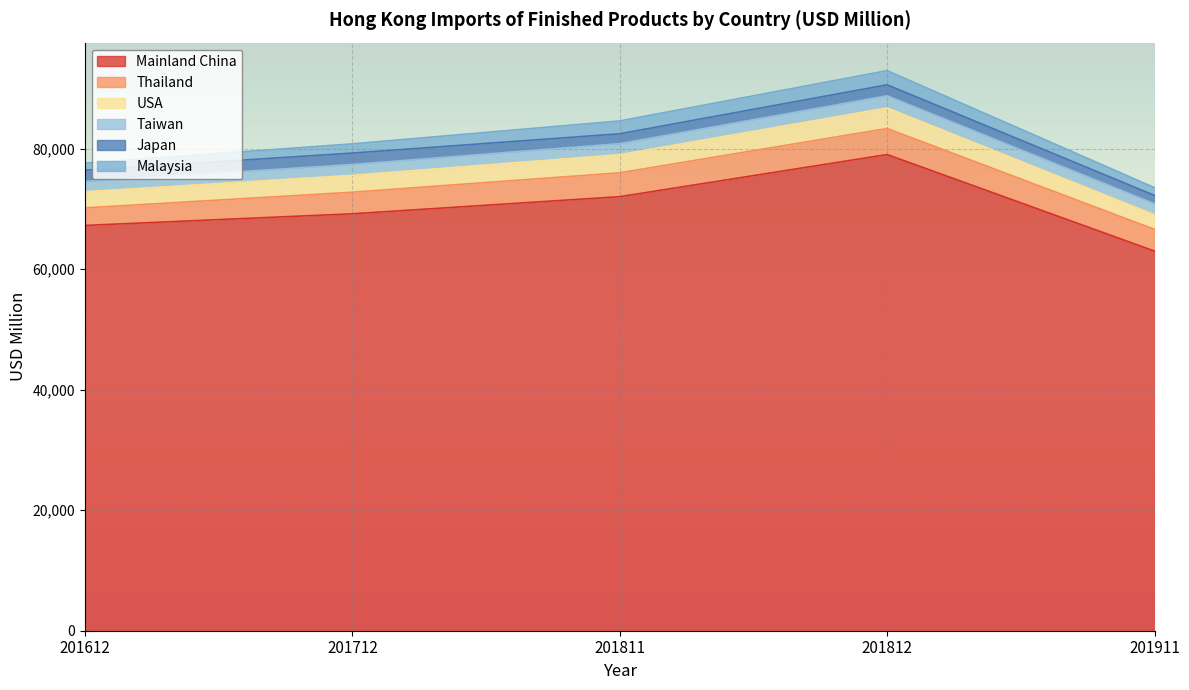

List the series in order of their peak value, lowest first.

Japan, Taiwan, Malaysia, USA, Thailand, Mainland China